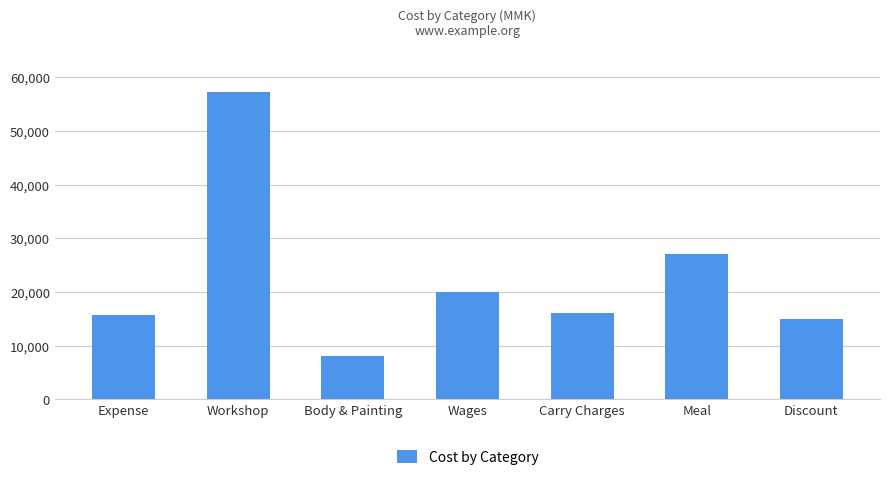

Is it true that the value at Discount is 21431?

False